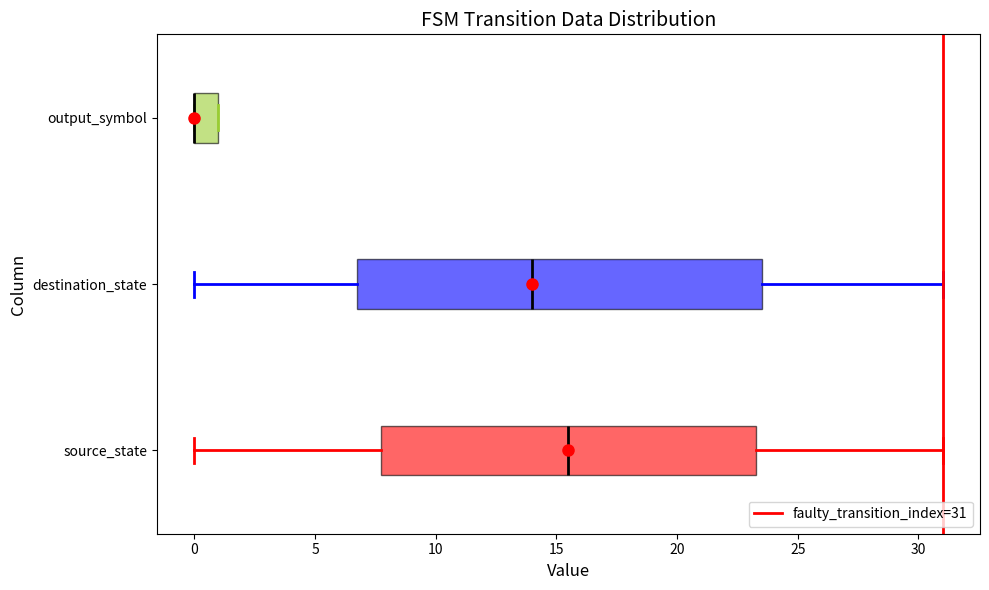

Reading bottom to top, transcribe this box plot: for each box, give where its median line is, the range the box spans, and where its two whiskers end, as read against the x-axis. The values are not printed on the chart, so give them approximately, as read against the axis.

source_state: median 15.5, box 8.0 to 23.5, whiskers 0.0 to 31.0
destination_state: median 14.0, box 7.0 to 23.5, whiskers 0.0 to 31.0
output_symbol: median 0.0 (drawn on the box's left edge), box 0.0 to 1.0, whiskers 0.0 to 1.0